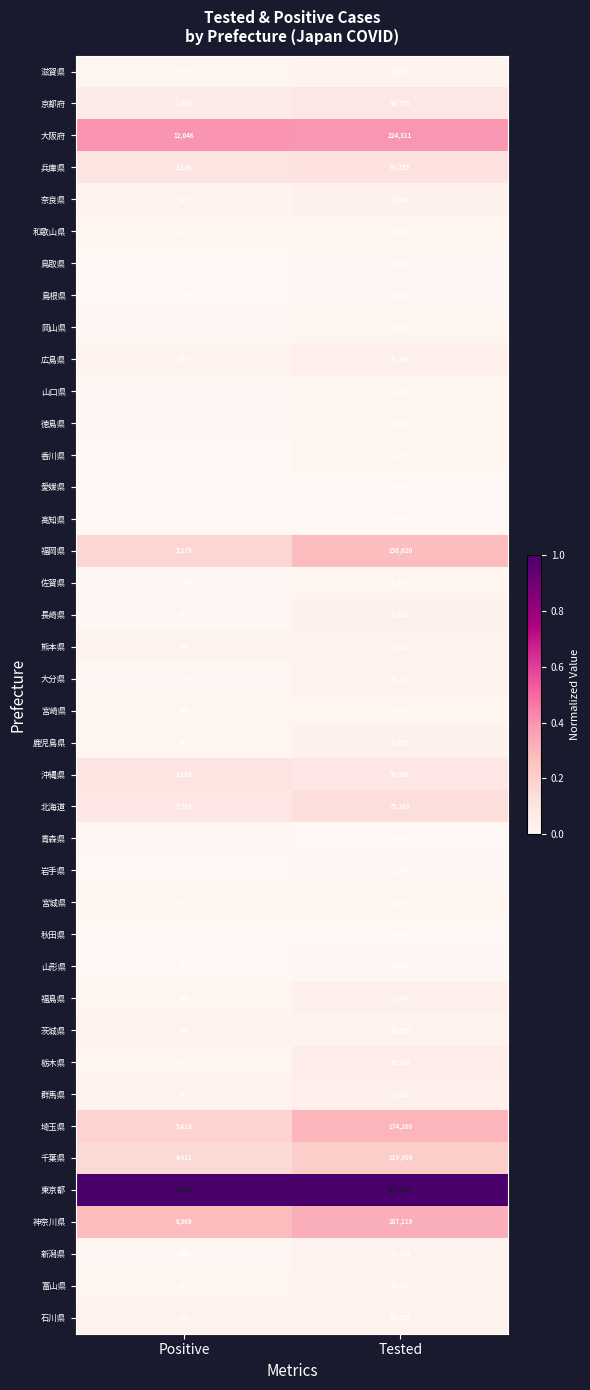

What is the difference between the highest and lowest values at Tested?

565432